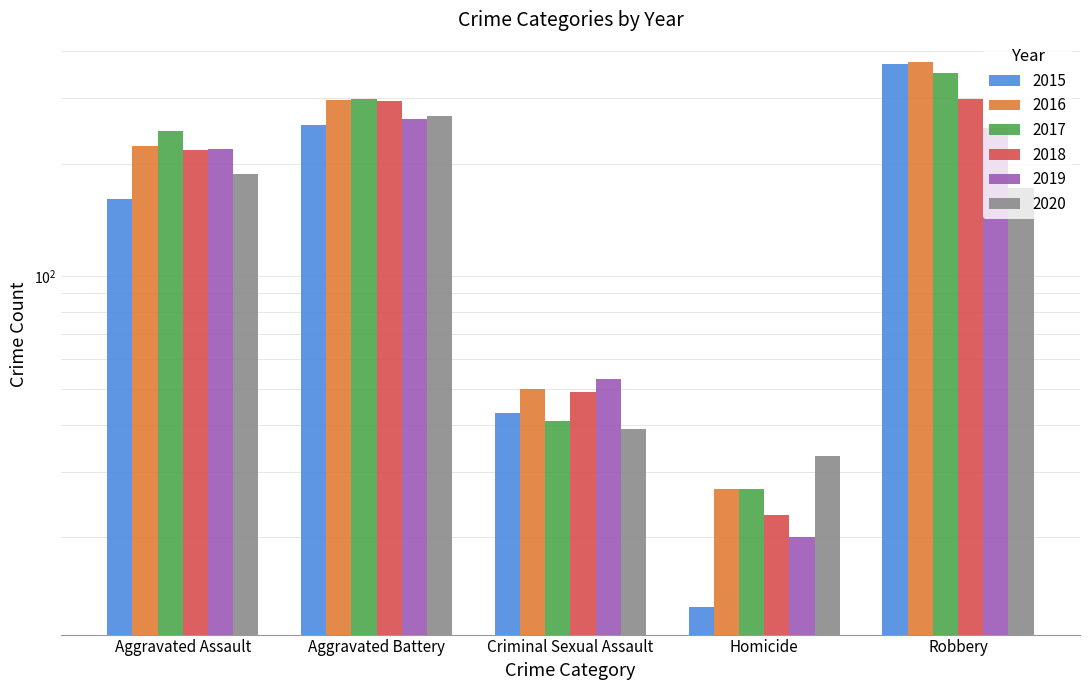

What is the minimum value shown in the chart?

13